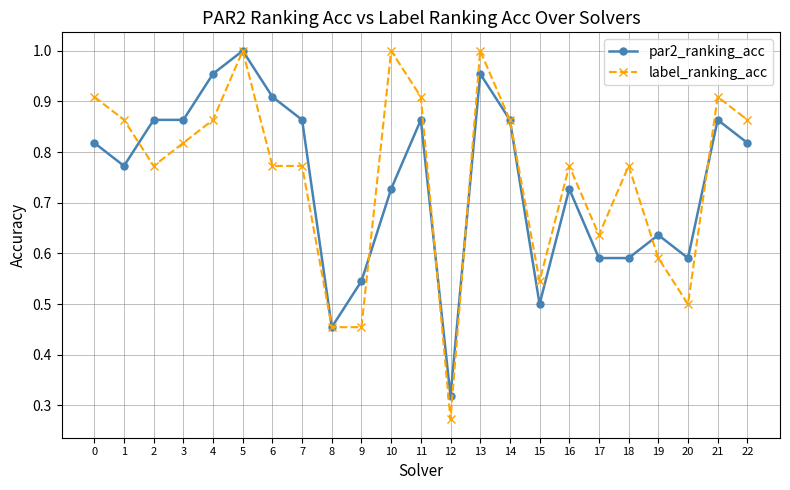

At which label is label_ranking_acc closest to 0?

12